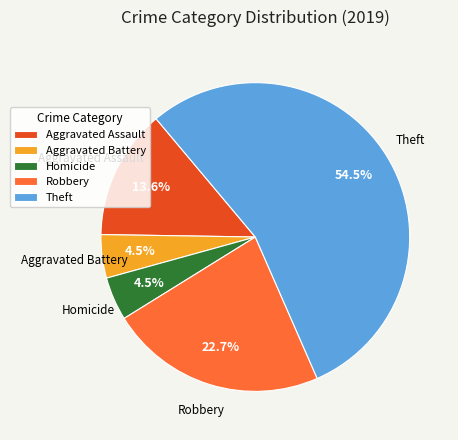

What percentage is NOT represented by Robbery?

77.3%